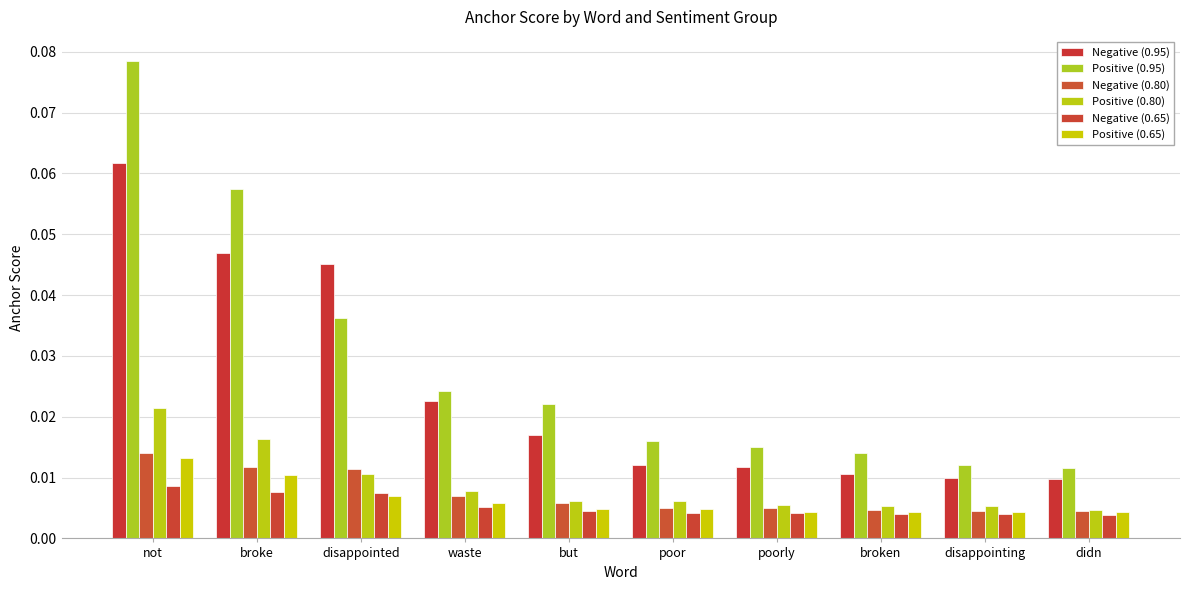

At which category is the sum across all series the highest?

not